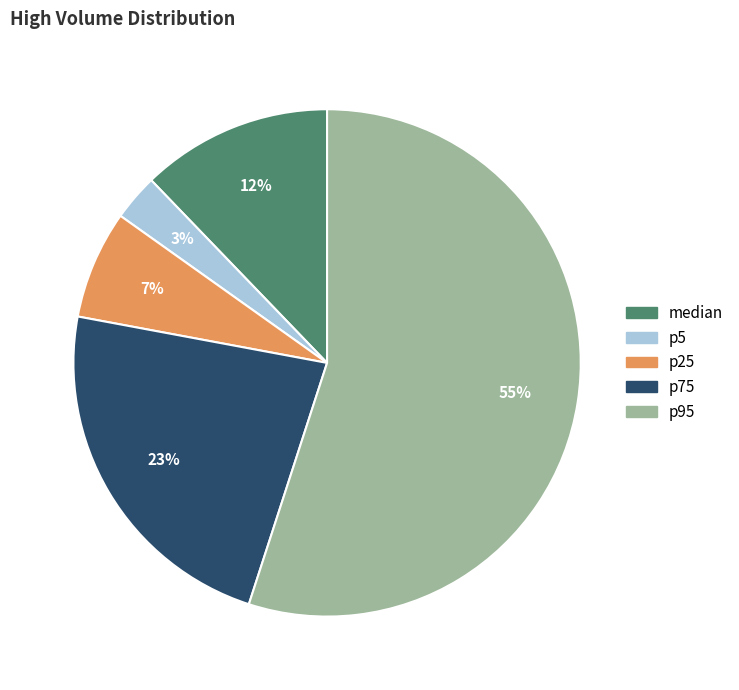

Is there a majority slice in this chart?

Yes